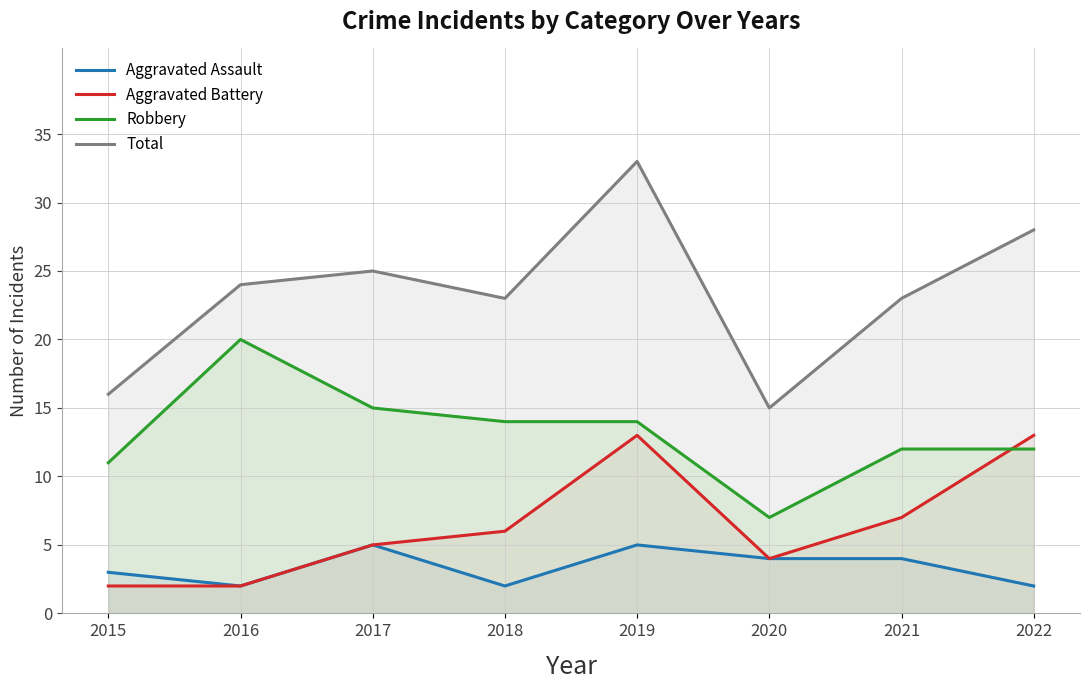

At which category does Total reach its first local valley?

2018